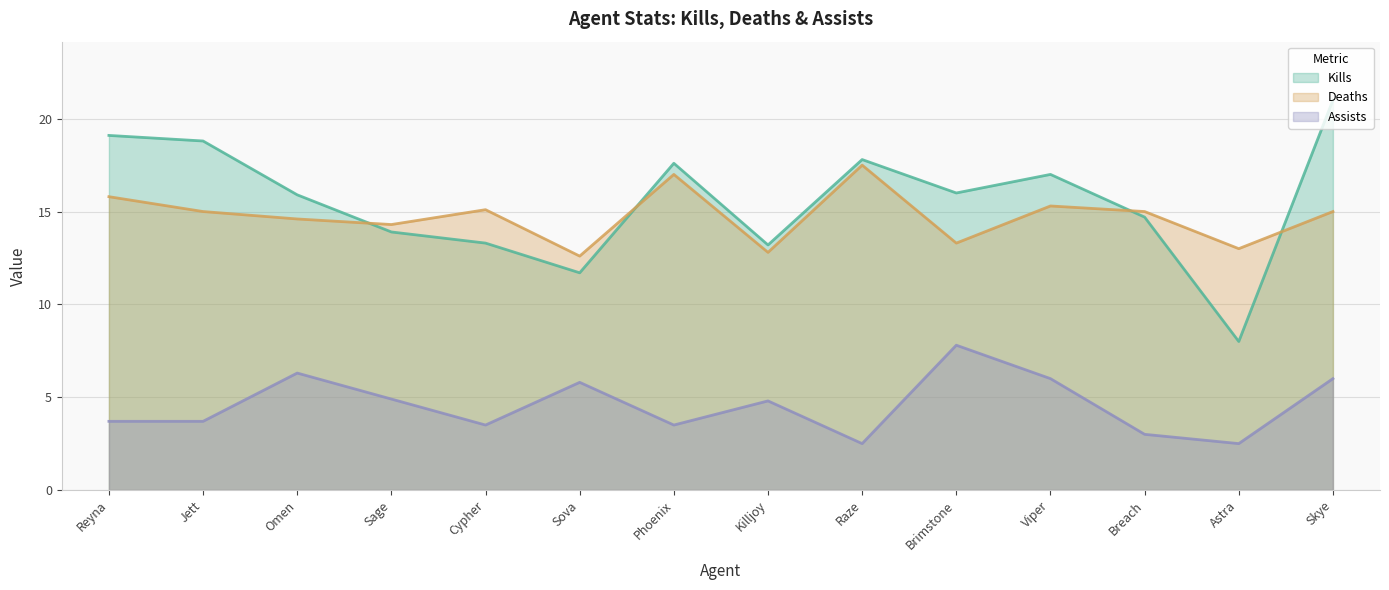

Where is the first local minimum for Assists?

Cypher